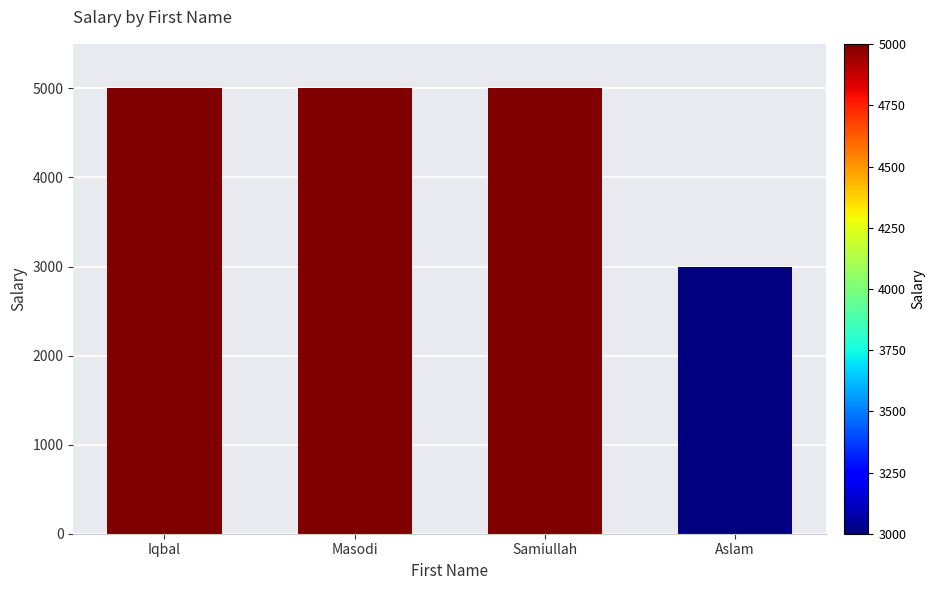

What is the value of the 3rd bar from the left?

5002